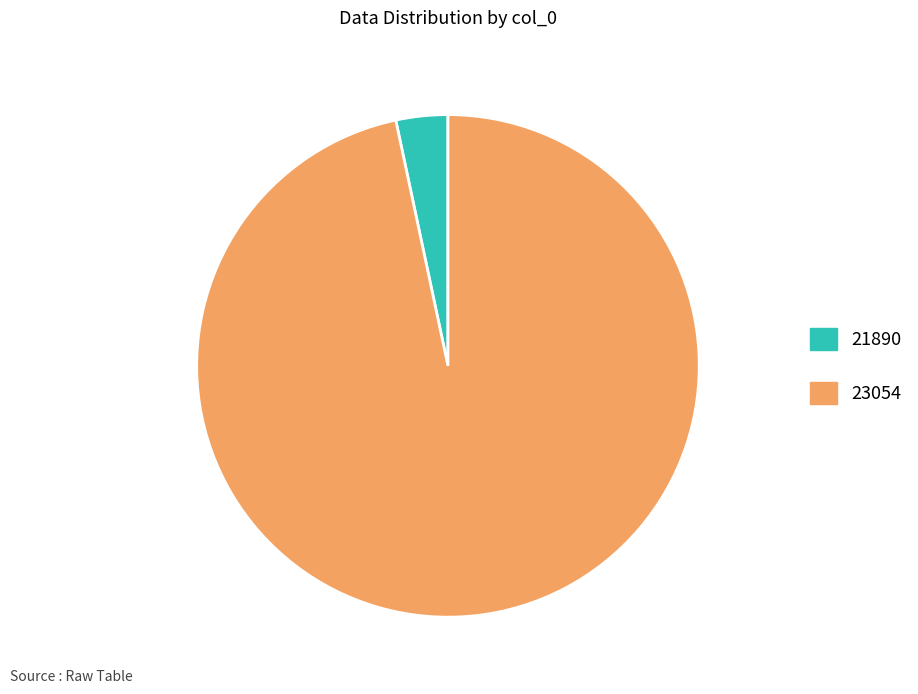

Which slice is the smallest?

21890